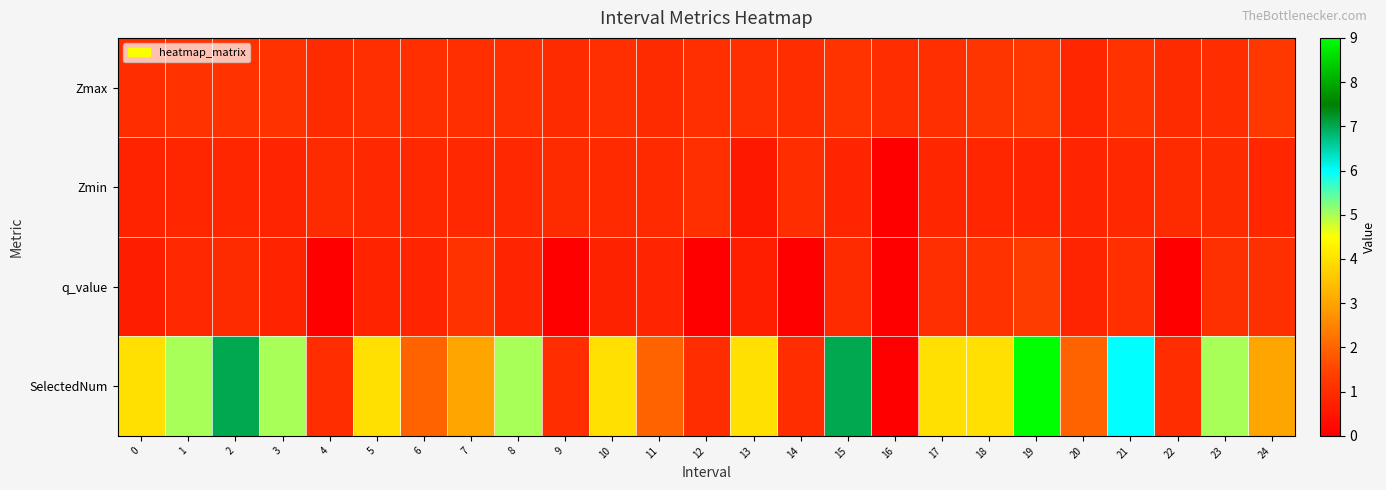

Between 0 and 22, which series saw the biggest shift?

SelectedNum